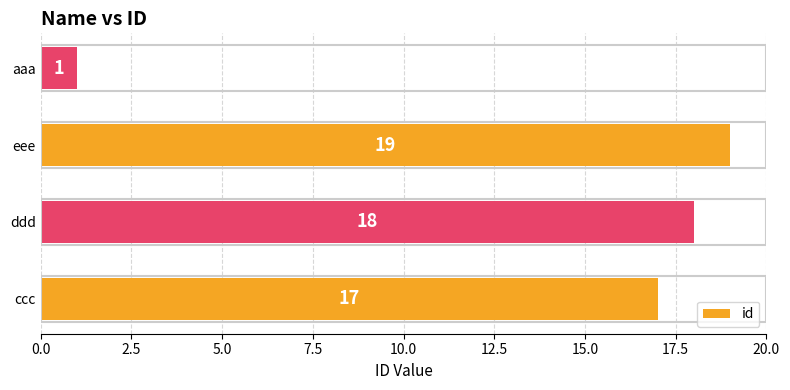

What is the maximum value shown in the chart?

19